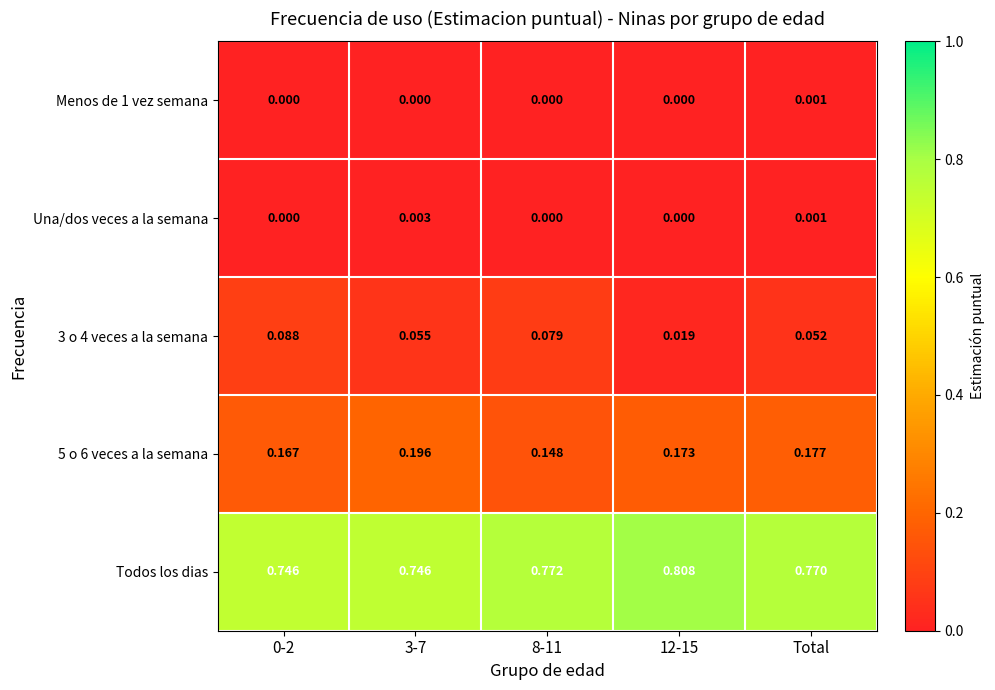

Which series has the largest total across all categories?

Todos los dias